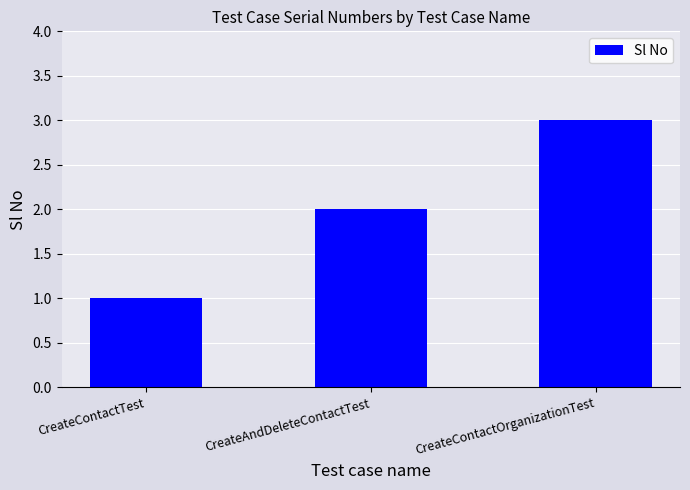

The value at CreateContactTest is 2. True or false?

False